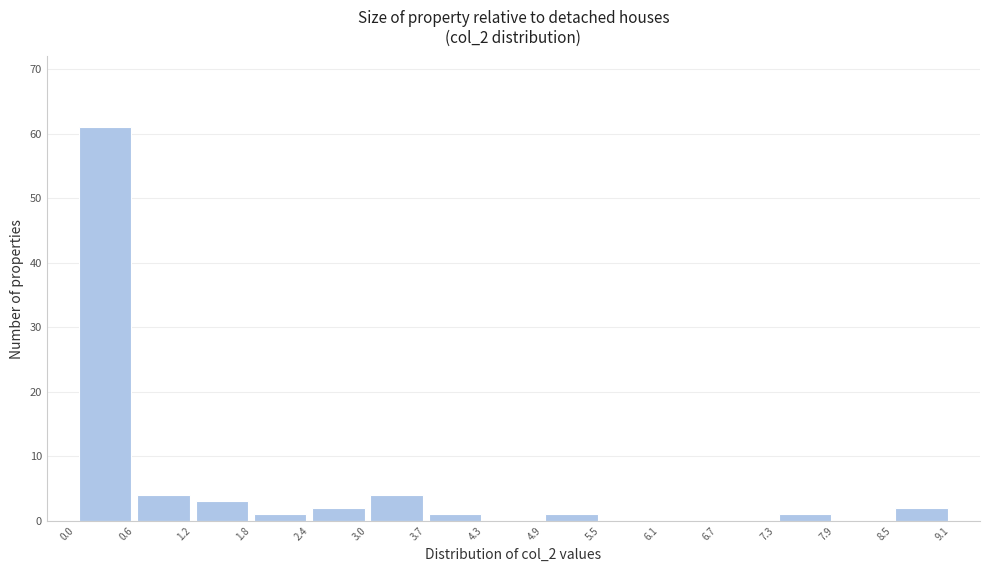

How tall is the bar that spans 4.9 to 5.5 on the x-axis? The values are not printed on the chart, so give them approximately, as read against the axis.

1